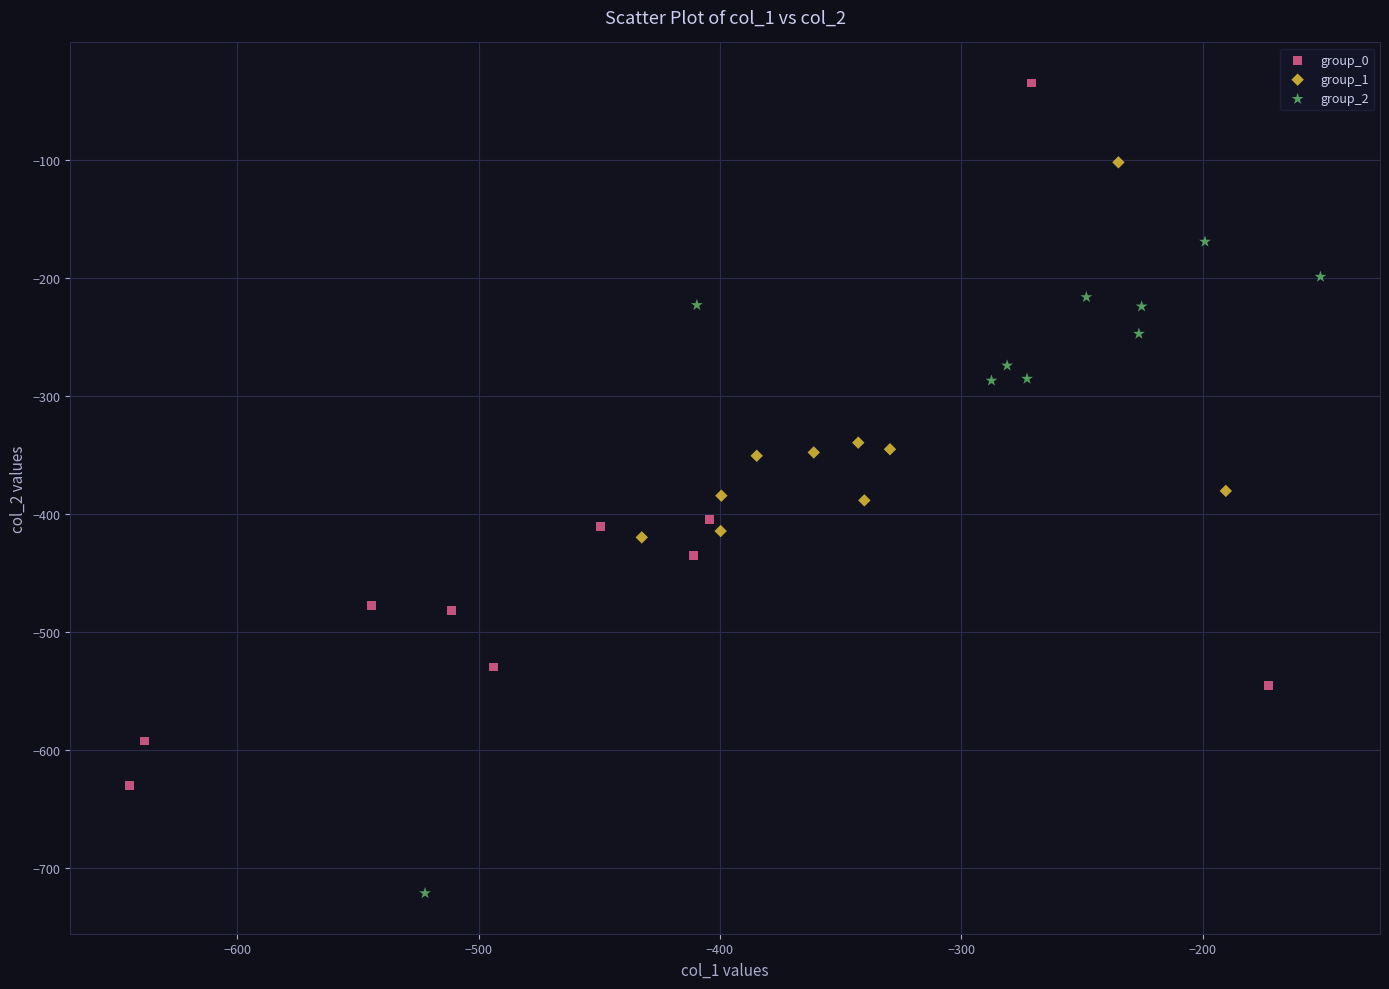

Which series contains the lowest Y value?

group_2